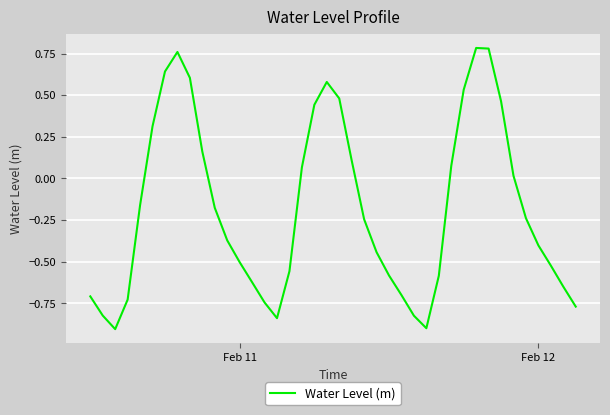

What is the difference between the maximum and minimum values?

1.7